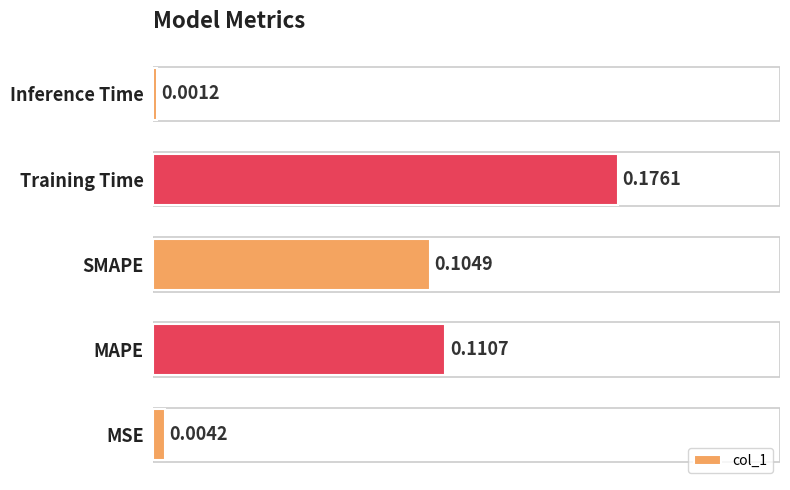

Between MSE and Inference Time, which is larger?

MSE